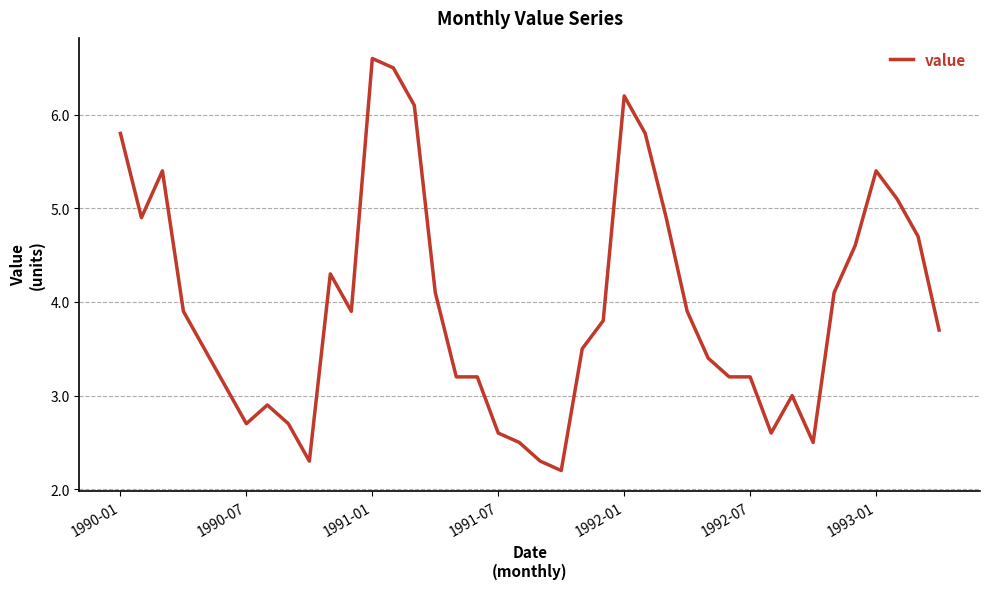

What is the difference between the maximum and minimum values?

4.4